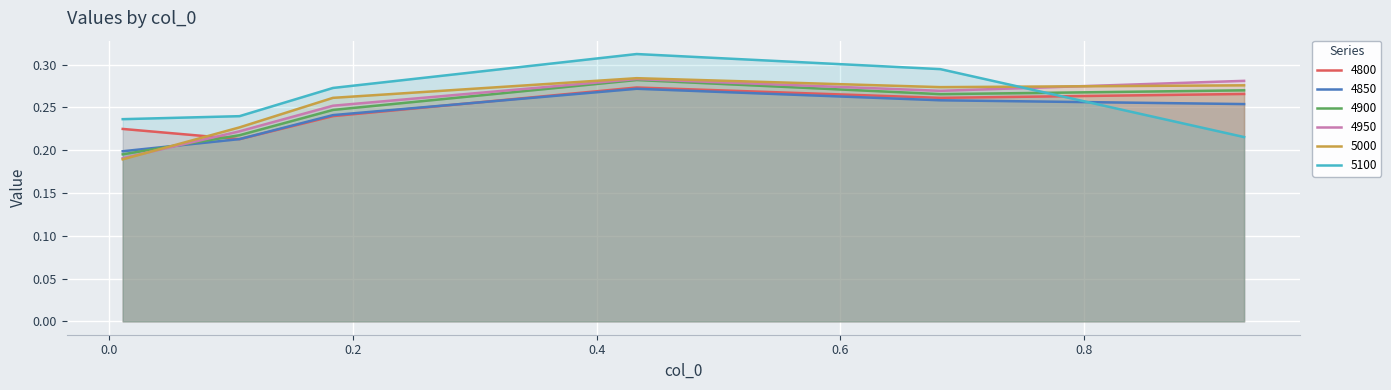

List the labels in order of 4800 value, largest first.

0.4328767123287671, 0.9315068493150684, 0.6821917808219178, 0.1835616438356164, 0.01095890410958904, 0.1068493150684932